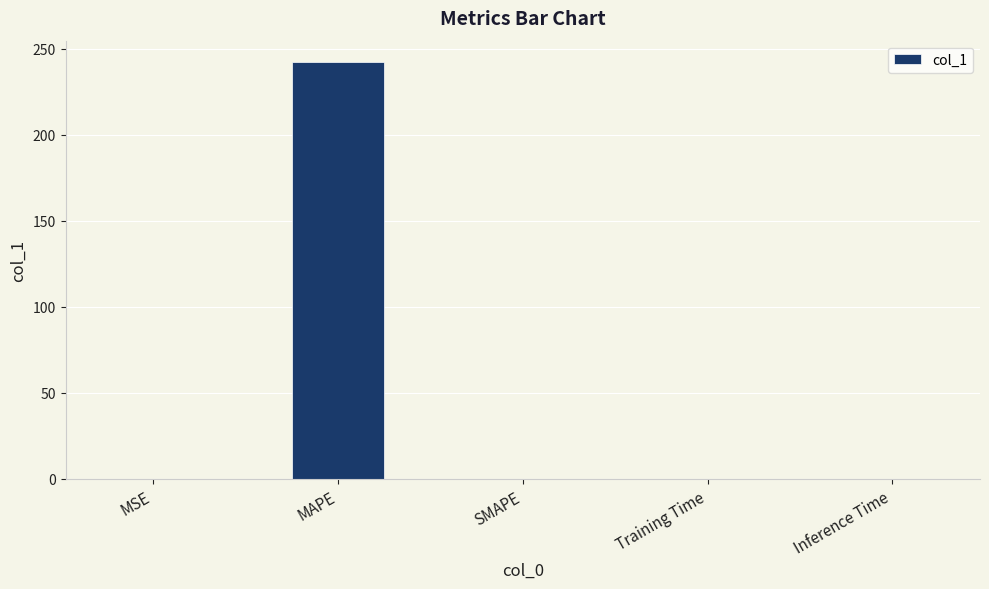

What is the sum of the values at MAPE and SMAPE?

242.7